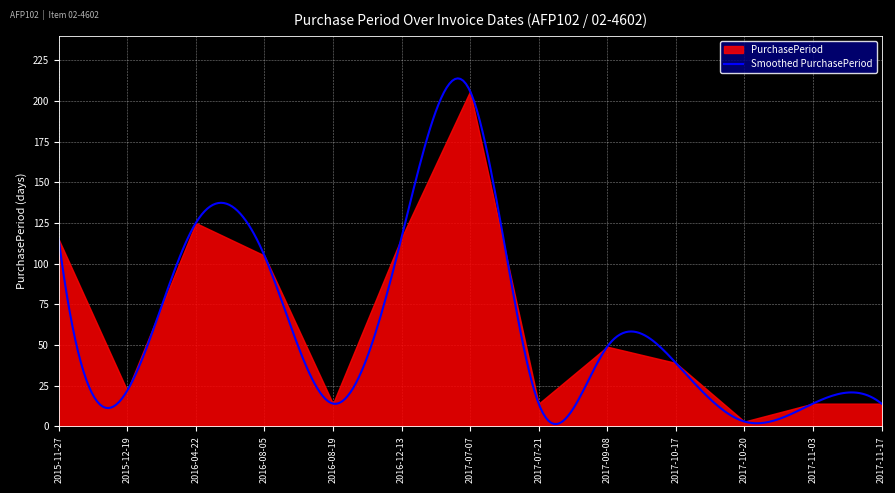

At which label does the data first exceed 39?

2015-11-27